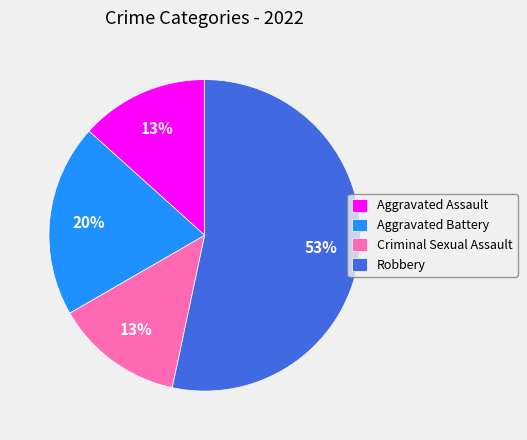

How many slices are in this pie chart?

4